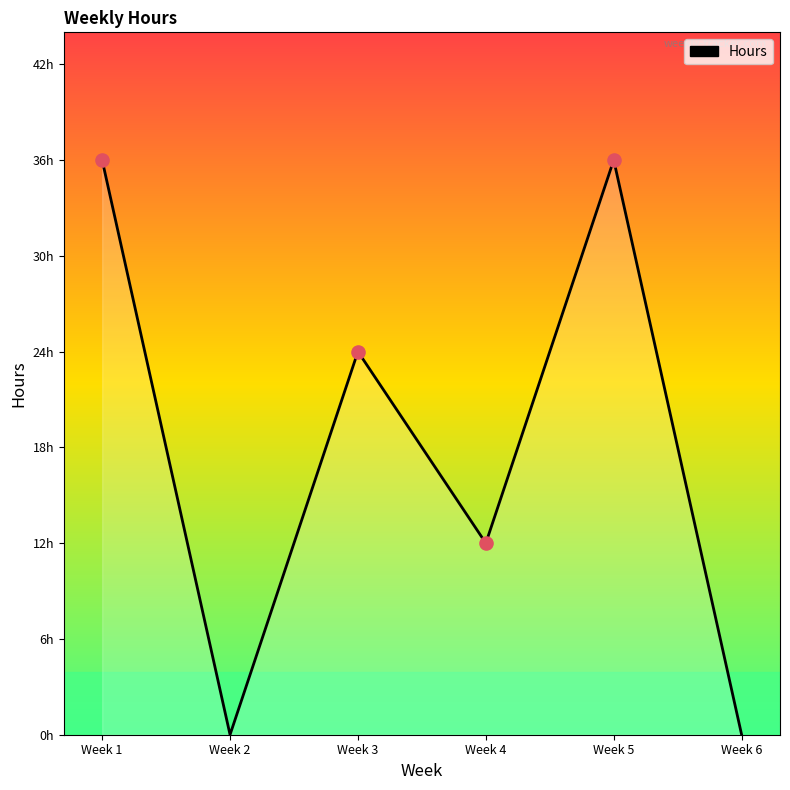

Between Week 1 and Week 6, which is larger?

Week 1